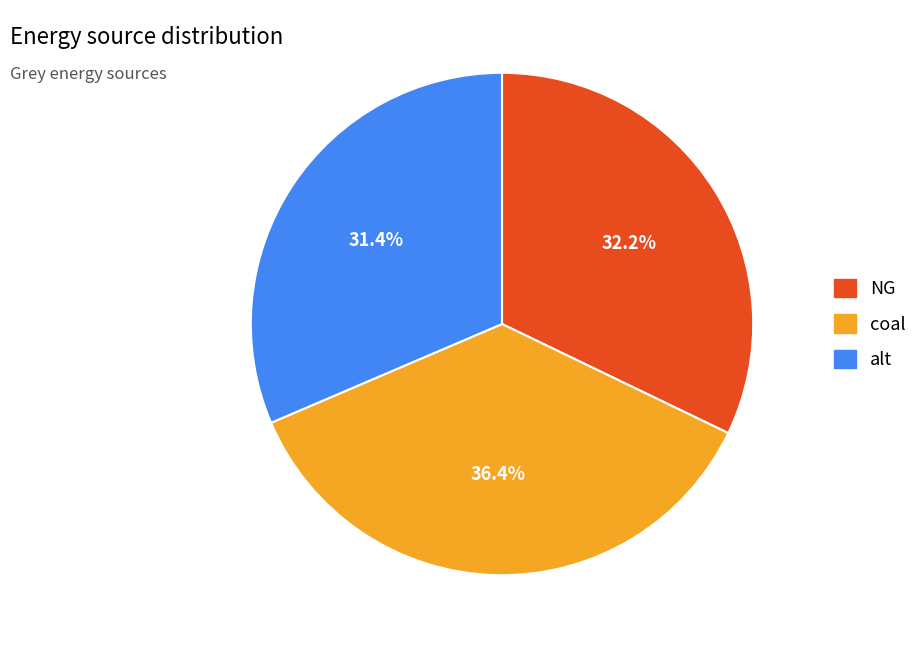

Which category has the biggest portion of the pie?

coal